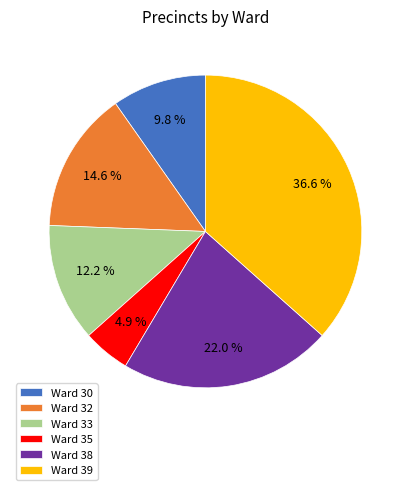

Which category has the biggest portion of the pie?

Ward 39